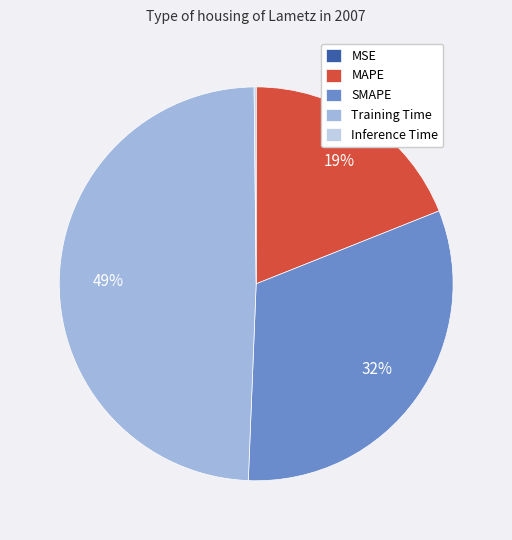

To the nearest percent, what is the combined percentage of MAPE and SMAPE?

51%